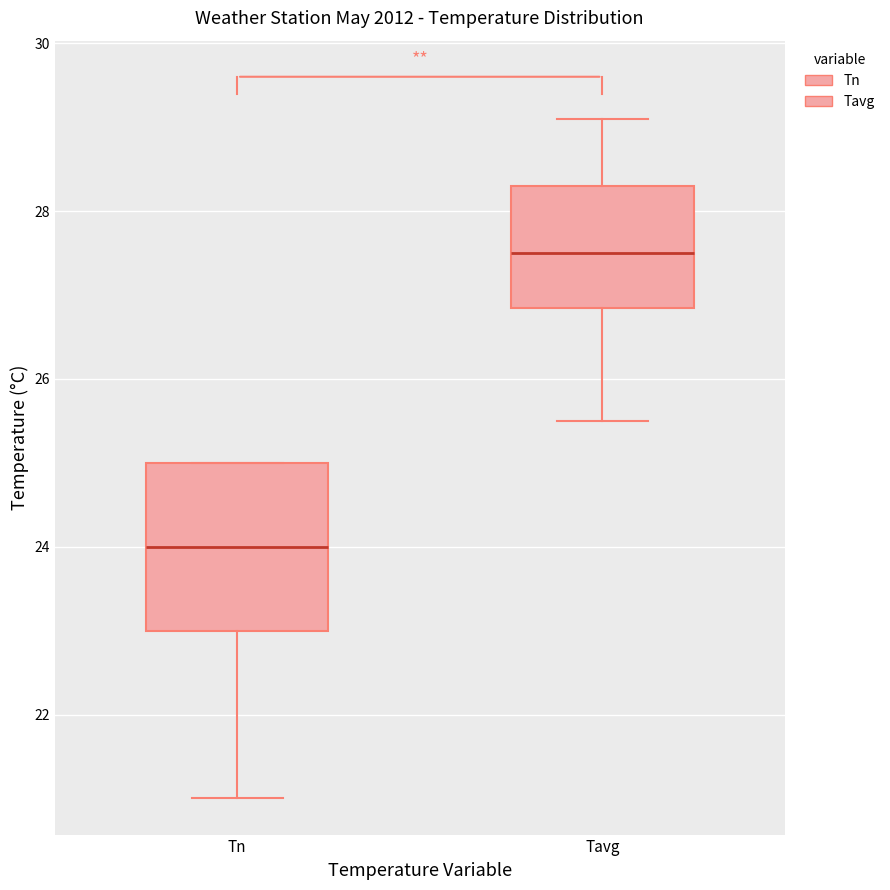

Reading left to right, read every box against the y-axis: the position of its median line, the range the box covers, and the ends of its whiskers. The values are not printed on the chart, so give them approximately, as read against the axis.

Tn: median 24.0, box 23.0 to 25.0, whiskers 21.0 to 25.0
Tavg: median 27.6, box 26.8 to 28.4, whiskers 25.6 to 29.2